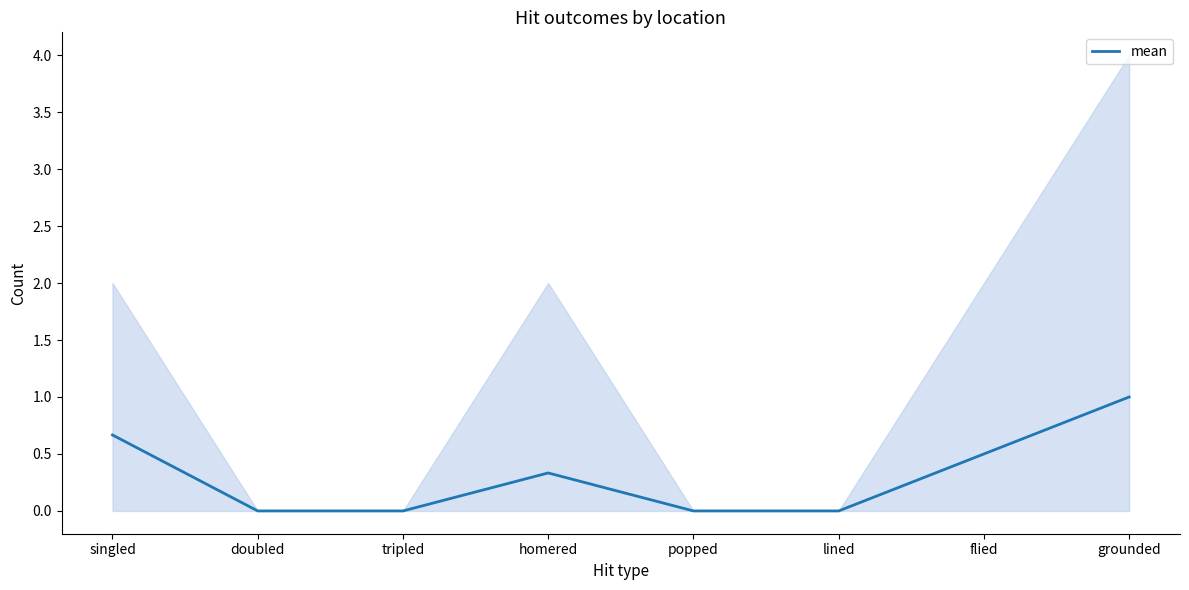

Rank the categories by value from highest to lowest.

grounded, singled, flied, homered, doubled, tripled, popped, lined